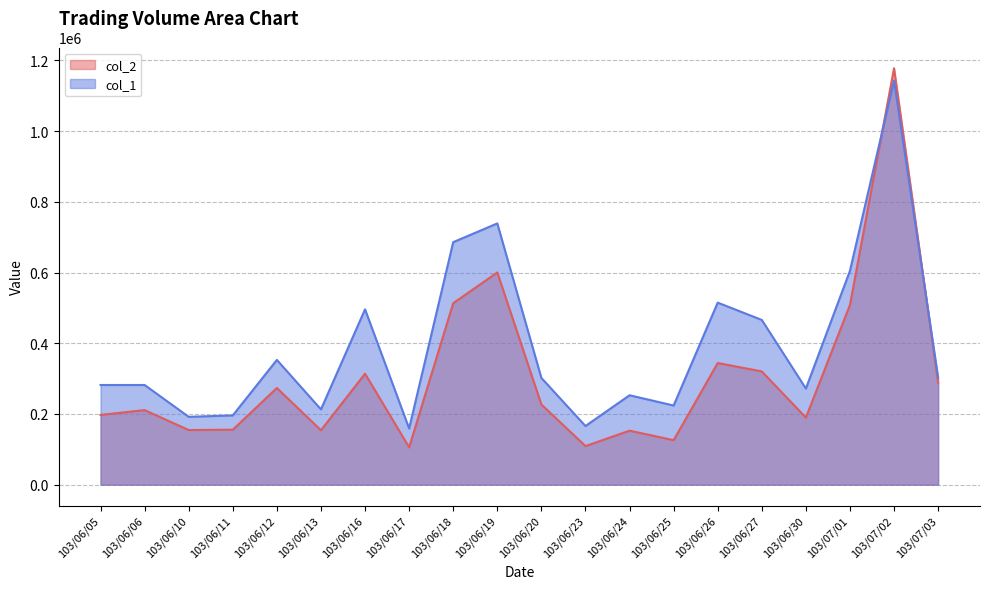

List the labels in order of col_1 value, smallest first.

103/06/17, 103/06/23, 103/06/10, 103/06/11, 103/06/13, 103/06/25, 103/06/24, 103/06/30, 103/06/05, 103/06/06, 103/06/20, 103/07/03, 103/06/12, 103/06/27, 103/06/16, 103/06/26, 103/07/01, 103/06/18, 103/06/19, 103/07/02